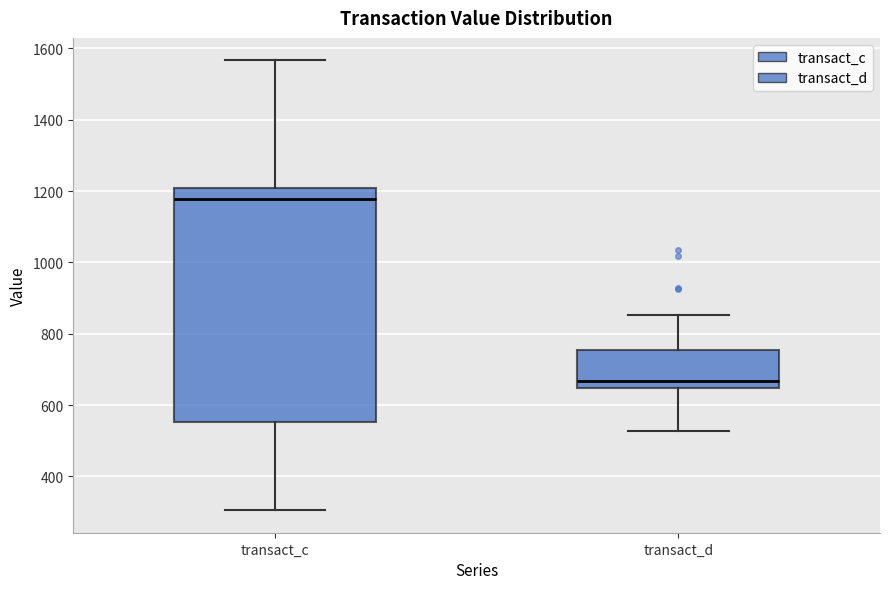

Which box has the lowest median line?

transact_d